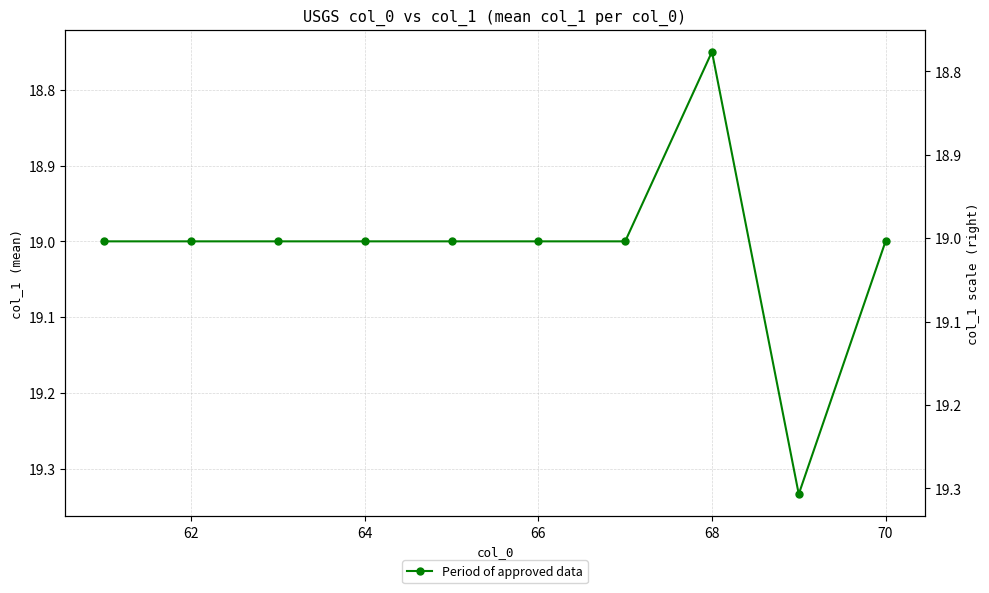

The chart shows a value of 19.0 at 66. True or false?

True